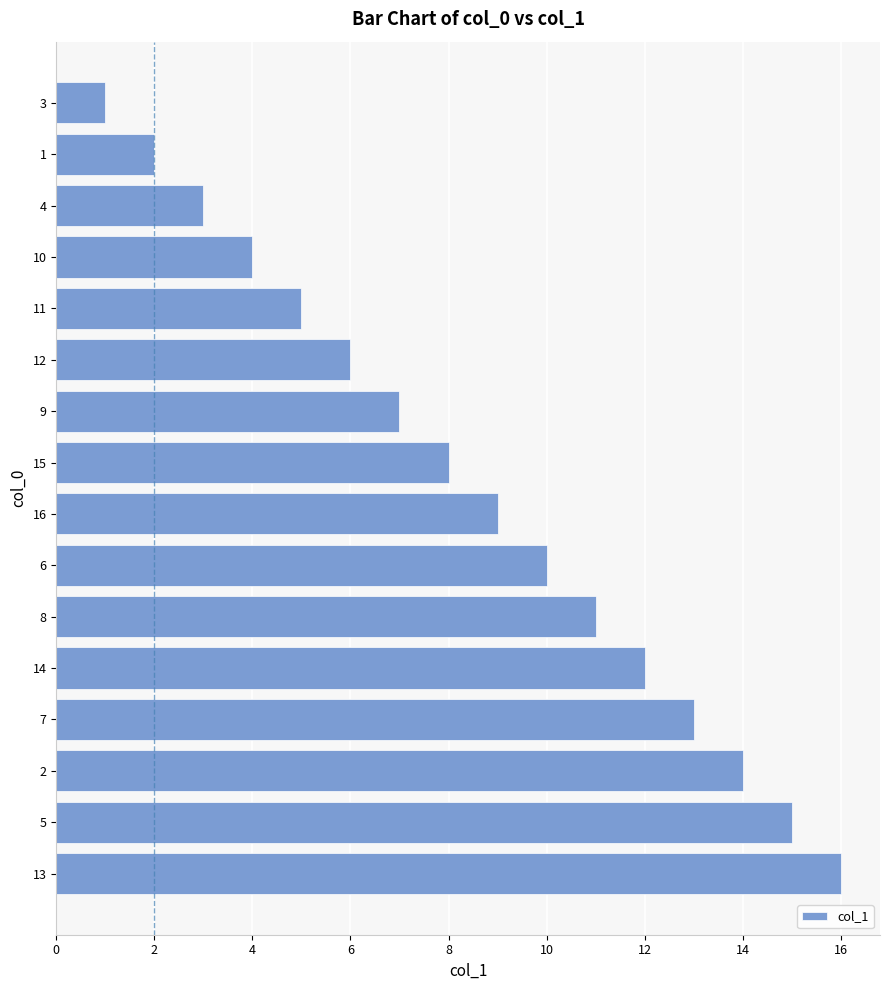

Where is the data nearest to the value 8?

15